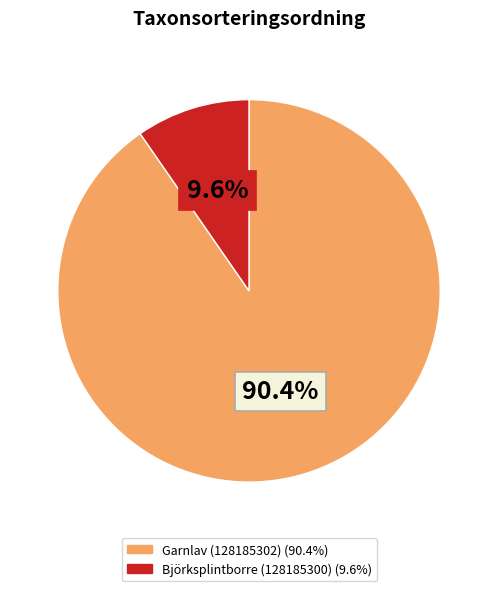

What is the total percentage of Garnlav (128185302) and Björksplintborre (128185300)?

100.0%